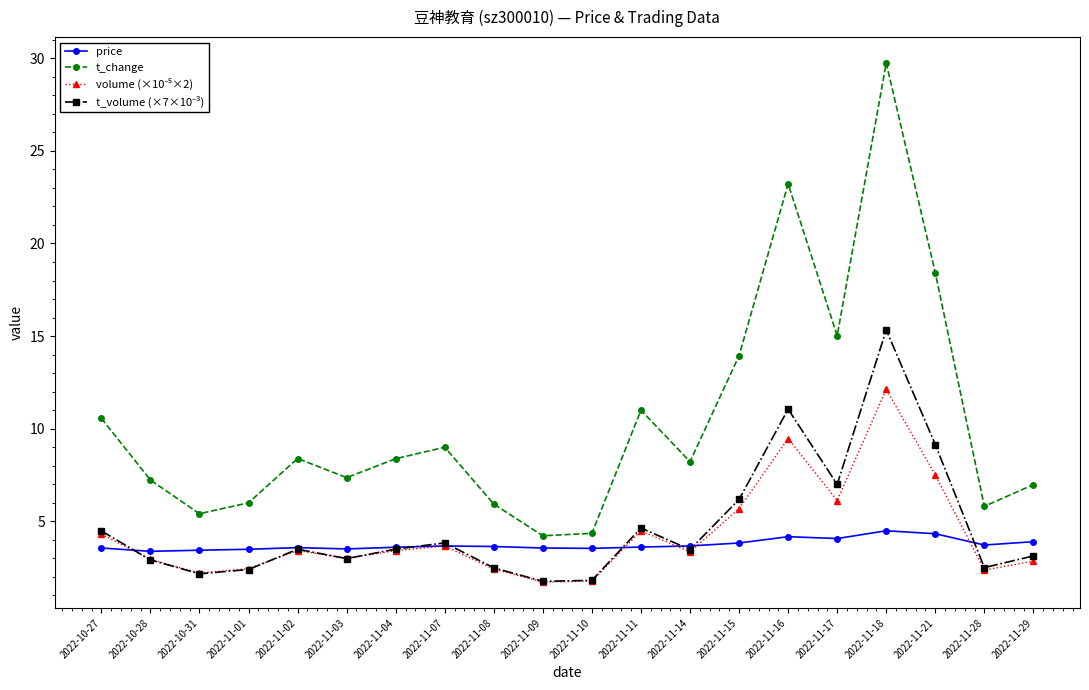

What is the label of the 15th point from the right?

2022-11-03